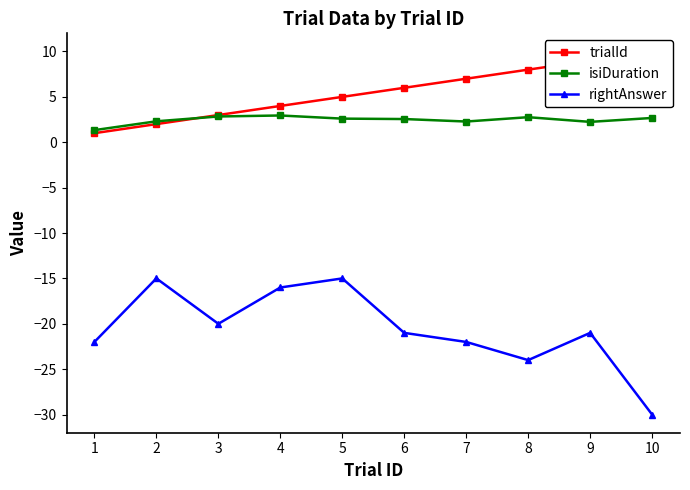

What is the value of the isiDuration point at the 5th from the left?

2.6